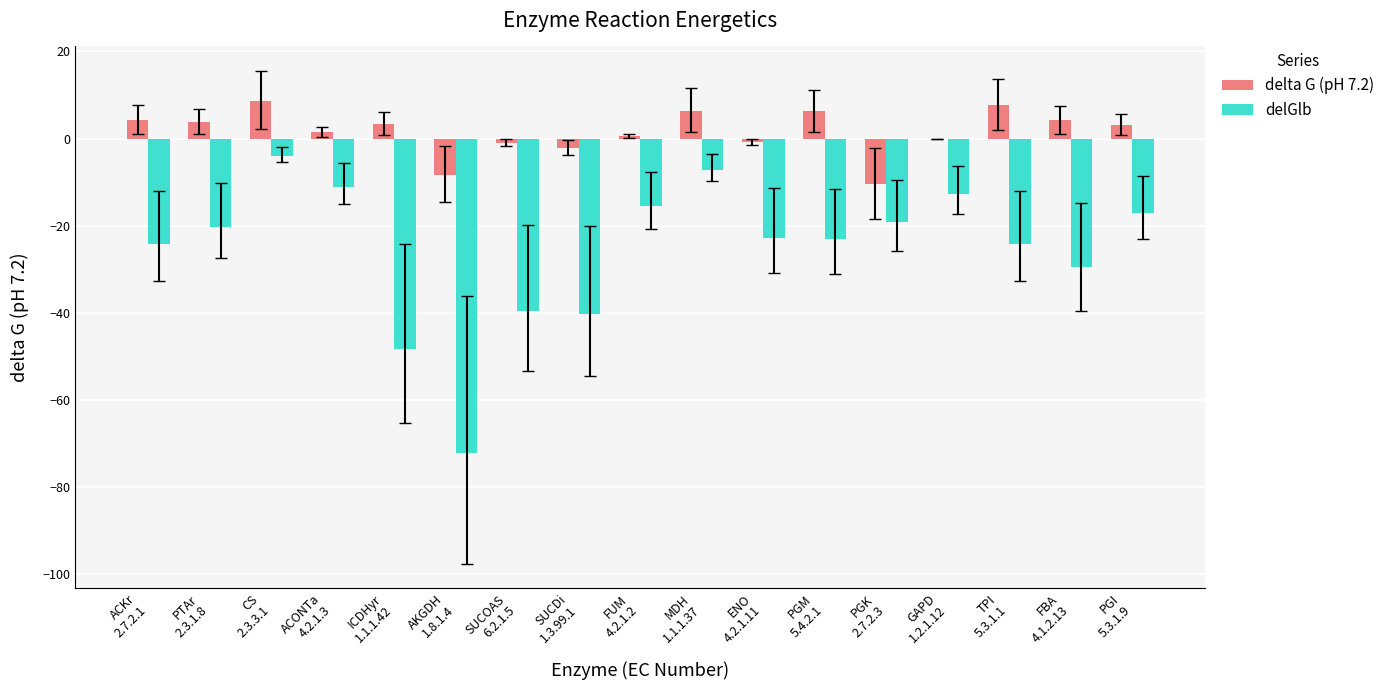

Are the bars grouped side by side (vs. stacked)?

Yes